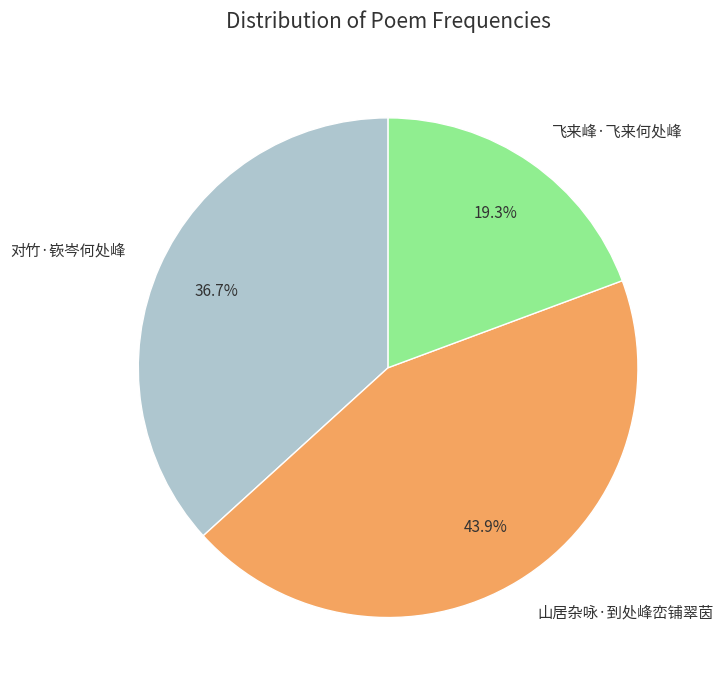

Do 对竹·嵚岑何处峰 and 山居杂咏·到处峰峦铺翠茵 together represent more than half of the pie?

Yes